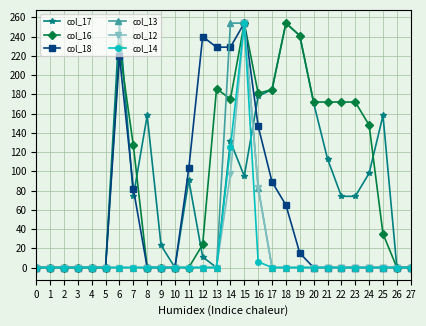

Is it true that col_16 equals -120 at 11?

False